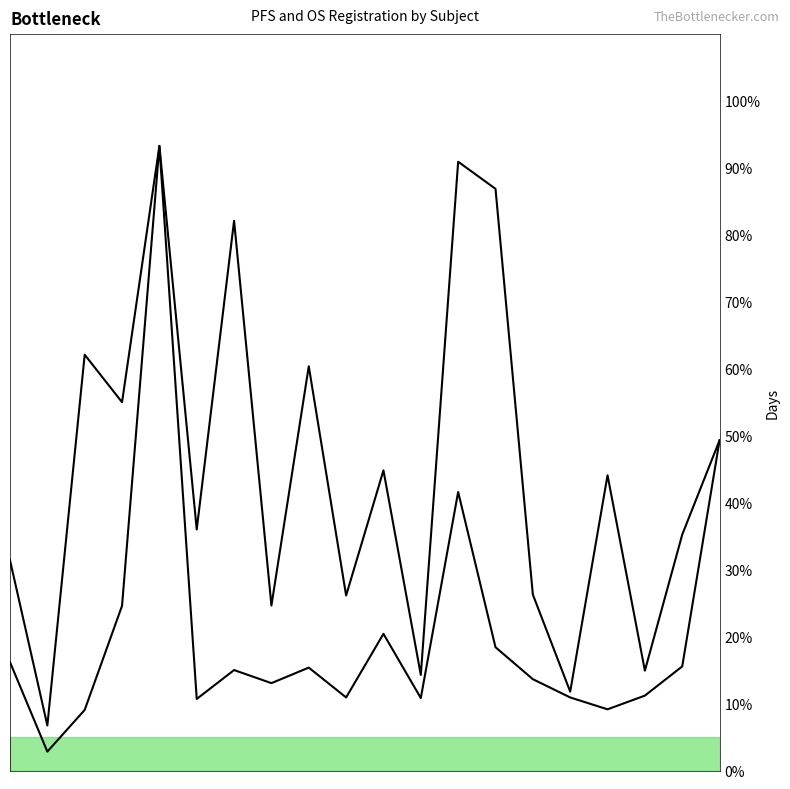

At 33, list the series in order from smallest to largest.

OS Registration, PFS Registration